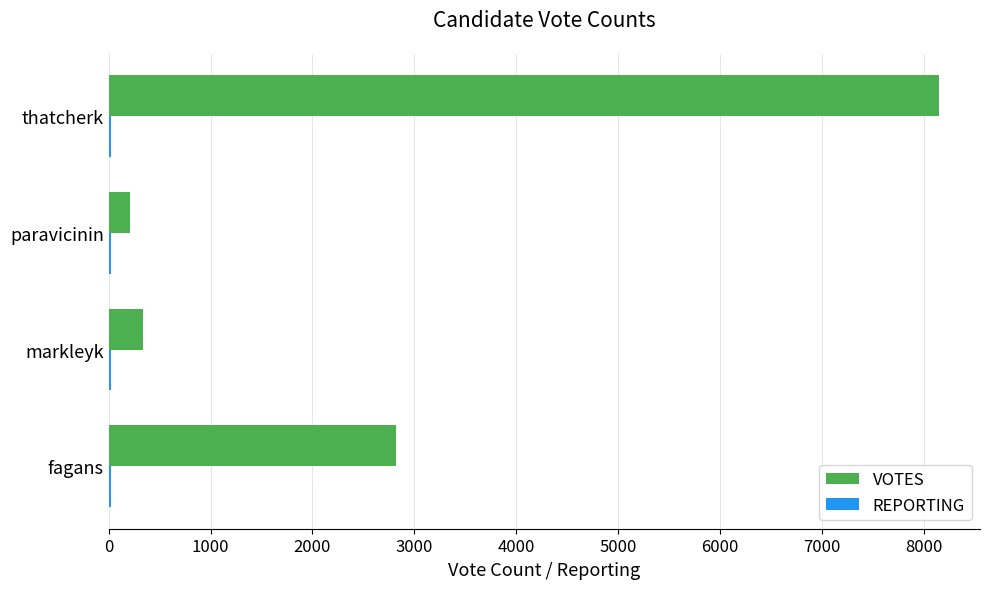

The value of VOTES at fagans is 2817. True or false?

True